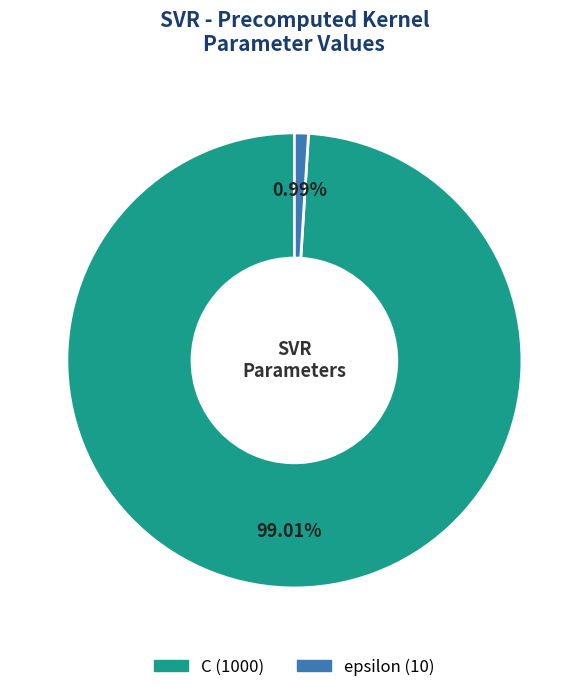

Rank the categories by value from lowest to highest.

epsilon, C